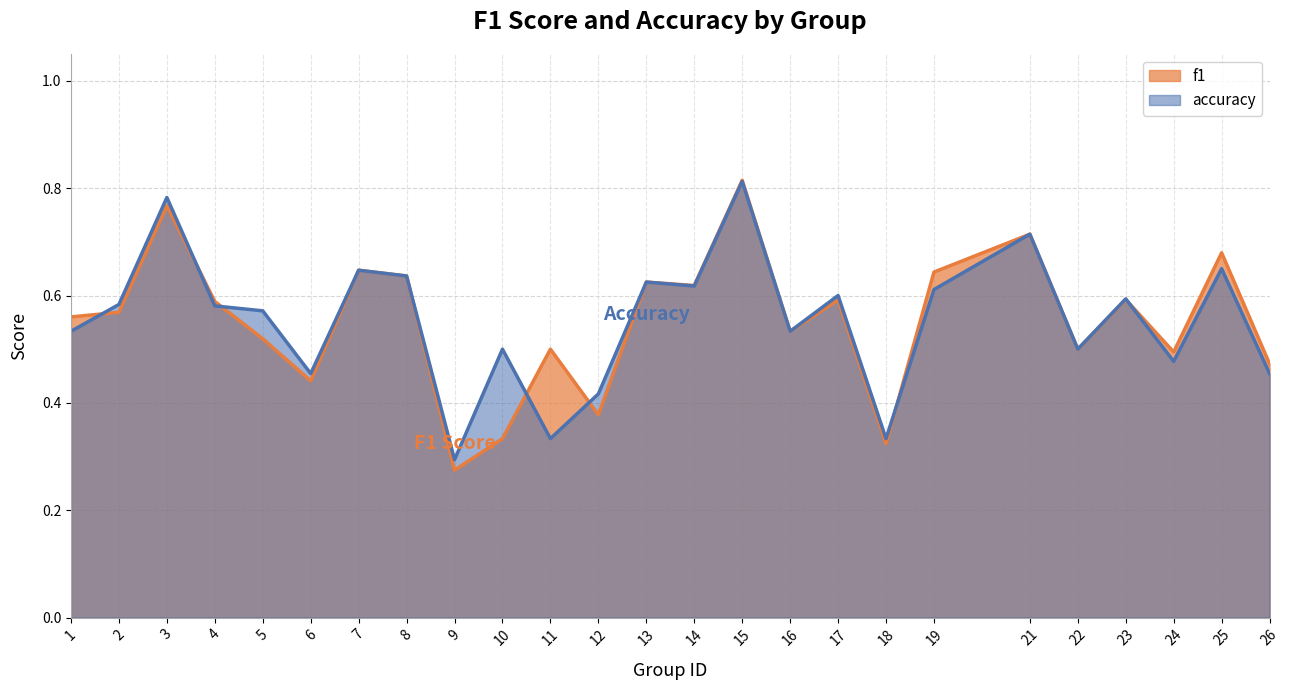

How many lines are shown in the chart?

2